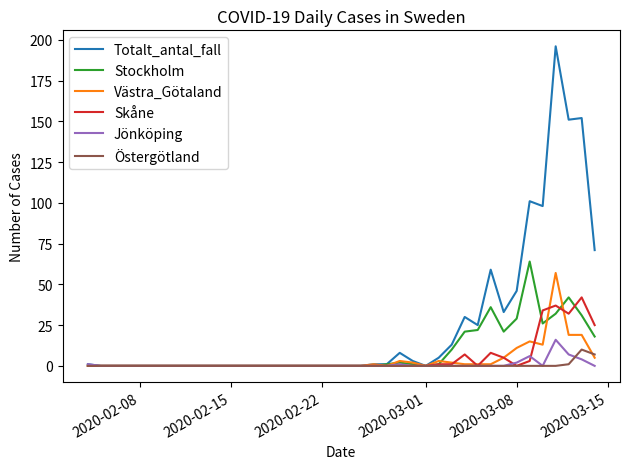

What is the maximum value for Jönköping?

16